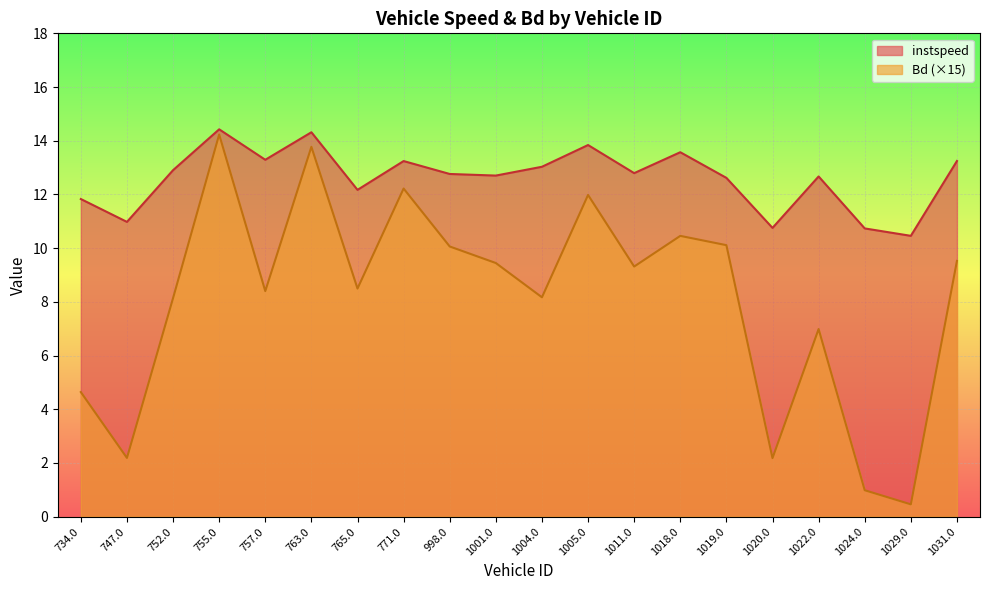

What is the difference between the maximum and minimum values in the instspeed series?

4.0